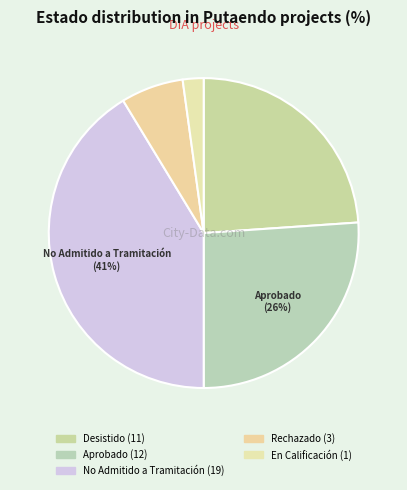

How many segments does this pie chart have?

5